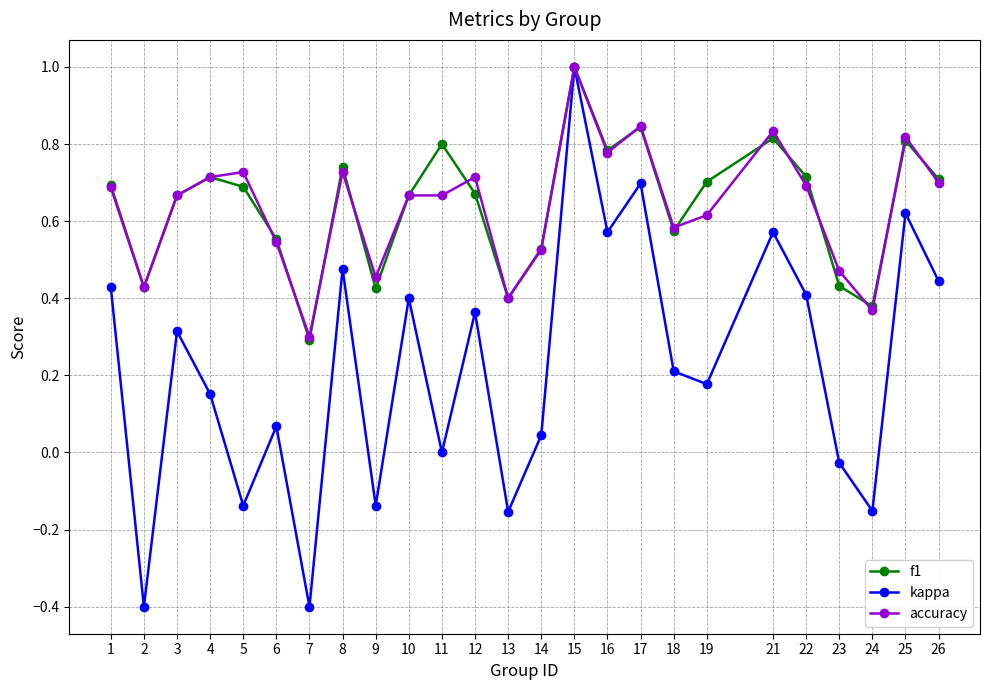

What is the greatest value displayed?

1.0